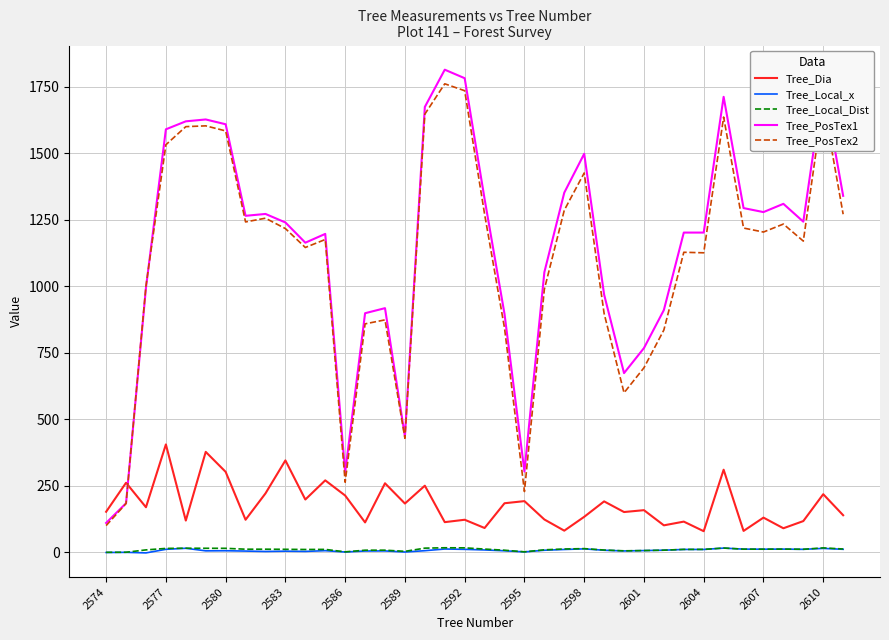

How many distinct data groups are displayed?

5